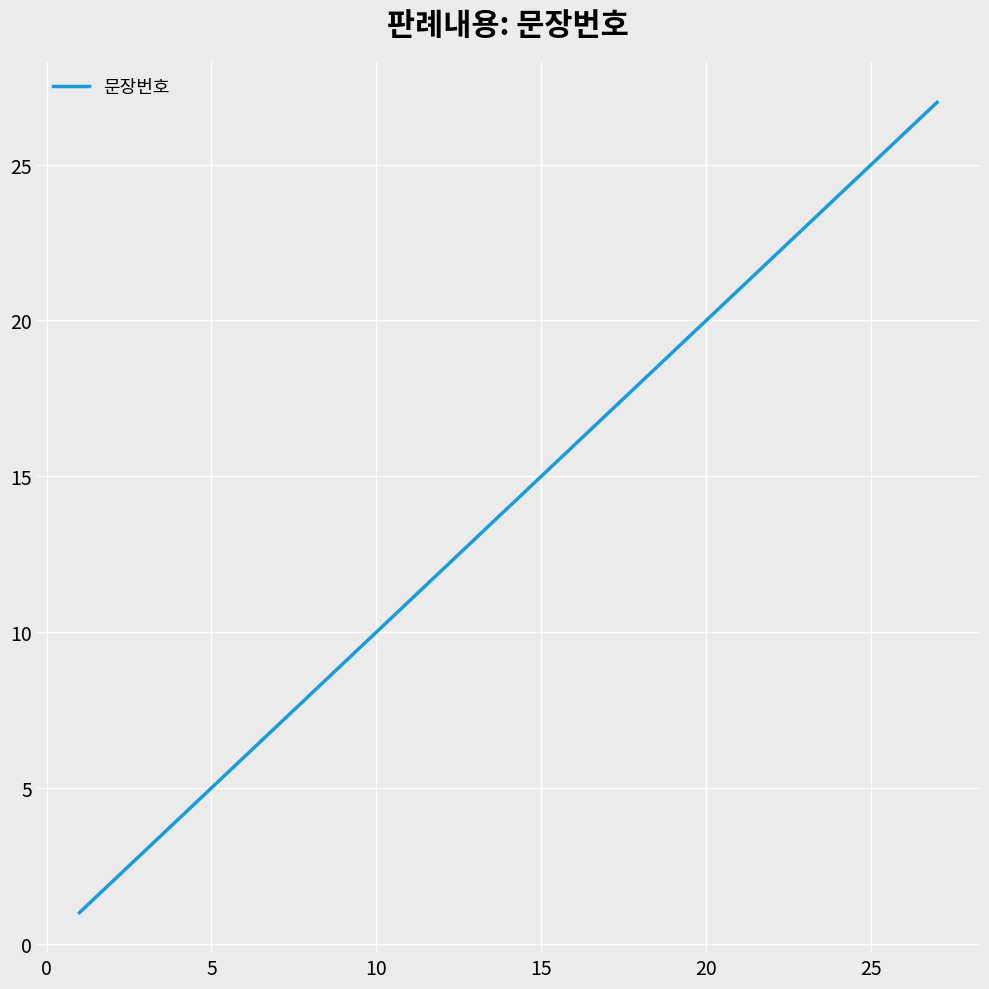

What is the difference between the maximum and minimum values?

26